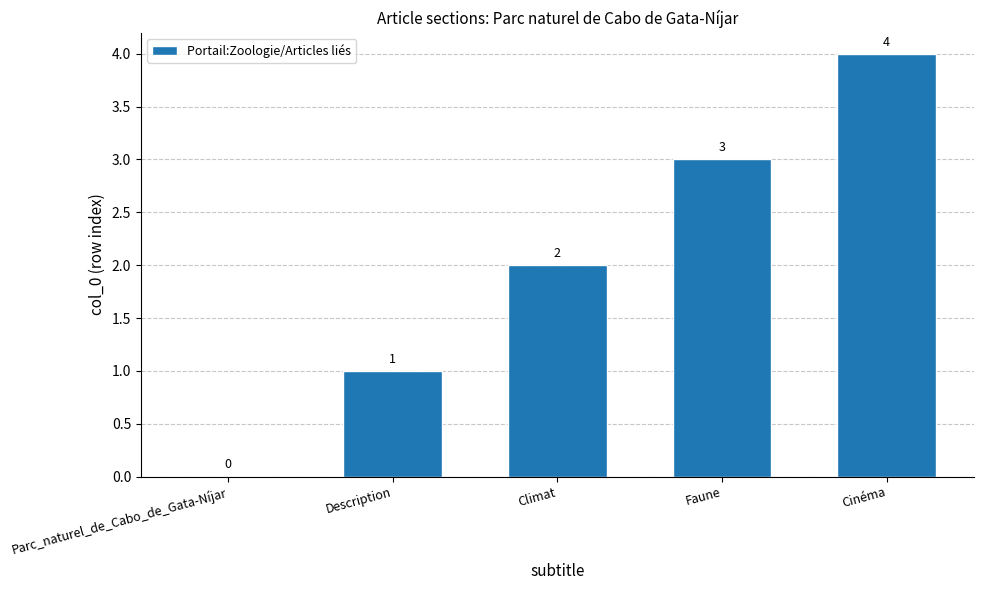

True or false: the data shows 2 at Parc_naturel_de_Cabo_de_Gata-Níjar.

False